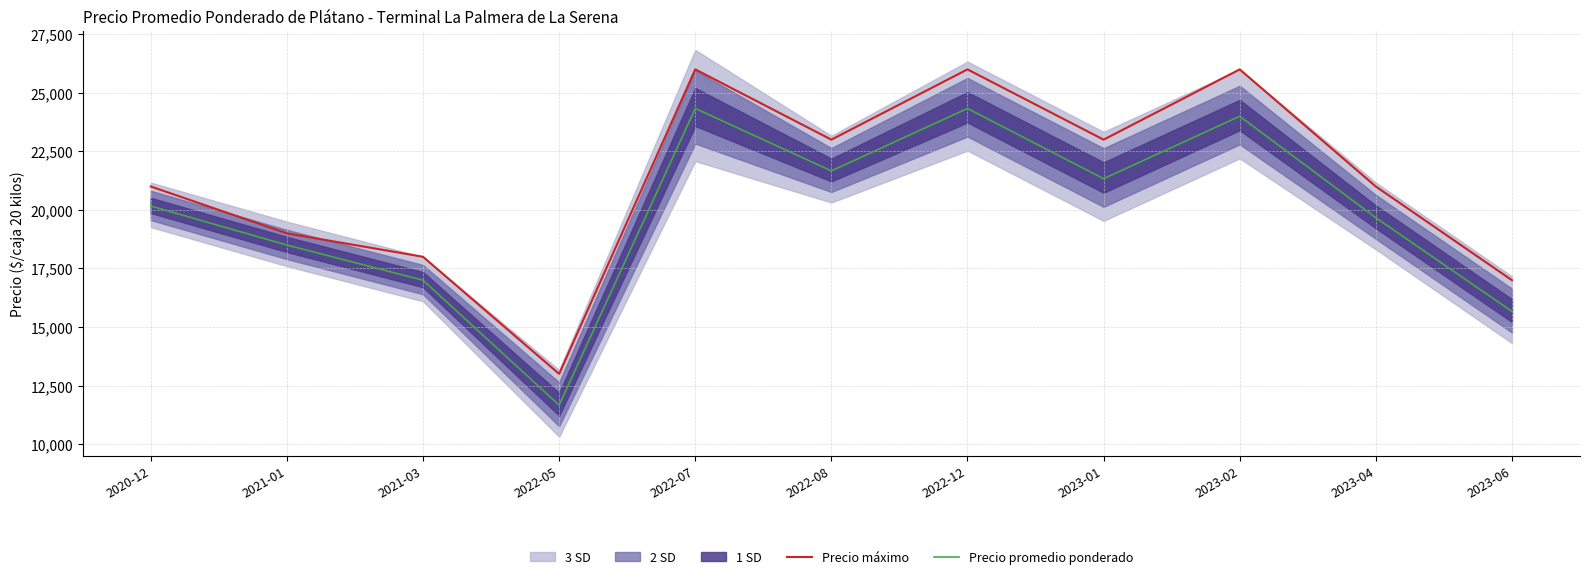

What is the difference between the Precio promedio ponderado values at 2021-01 and 2023-02?

5500